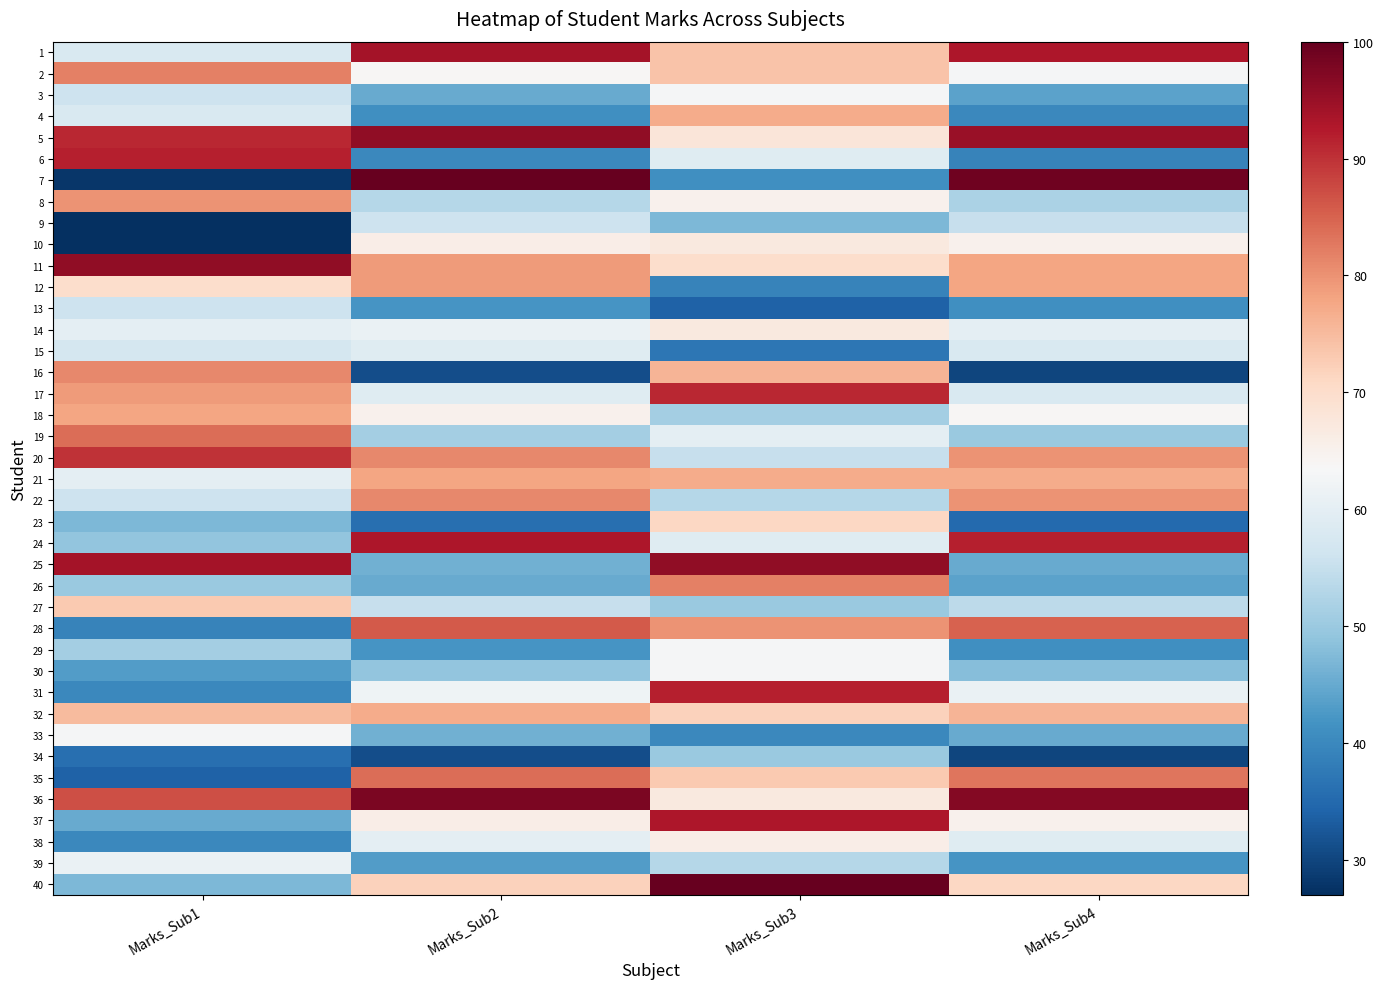

Reading left to right, list all the values displayed in this chart.

1: Marks_Sub1=58	Marks_Sub2=94	Marks_Sub3=74	Marks_Sub4=93
2: Marks_Sub1=82	Marks_Sub2=64	Marks_Sub3=74	Marks_Sub4=63
3: Marks_Sub1=56	Marks_Sub2=45	Marks_Sub3=63	Marks_Sub4=44
4: Marks_Sub1=58	Marks_Sub2=41	Marks_Sub3=77	Marks_Sub4=40
5: Marks_Sub1=91	Marks_Sub2=96	Marks_Sub3=68	Marks_Sub4=95
6: Marks_Sub1=92	Marks_Sub2=40	Marks_Sub3=59	Marks_Sub4=39
7: Marks_Sub1=28	Marks_Sub2=100	Marks_Sub3=41	Marks_Sub4=99
8: Marks_Sub1=80	Marks_Sub2=53	Marks_Sub3=65	Marks_Sub4=52
9: Marks_Sub1=27	Marks_Sub2=56	Marks_Sub3=47	Marks_Sub4=55
10: Marks_Sub1=27	Marks_Sub2=66	Marks_Sub3=67	Marks_Sub4=65
11: Marks_Sub1=96	Marks_Sub2=79	Marks_Sub3=70	Marks_Sub4=78
12: Marks_Sub1=70	Marks_Sub2=79	Marks_Sub3=39	Marks_Sub4=78
13: Marks_Sub1=56	Marks_Sub2=42	Marks_Sub3=34	Marks_Sub4=41
14: Marks_Sub1=60	Marks_Sub2=61	Marks_Sub3=67	Marks_Sub4=60
15: Marks_Sub1=57	Marks_Sub2=59	Marks_Sub3=37	Marks_Sub4=58
16: Marks_Sub1=81	Marks_Sub2=31	Marks_Sub3=76	Marks_Sub4=30
17: Marks_Sub1=79	Marks_Sub2=59	Marks_Sub3=91	Marks_Sub4=58
18: Marks_Sub1=78	Marks_Sub2=65	Marks_Sub3=51	Marks_Sub4=64
19: Marks_Sub1=84	Marks_Sub2=51	Marks_Sub3=60	Marks_Sub4=50
20: Marks_Sub1=90	Marks_Sub2=81	Marks_Sub3=55	Marks_Sub4=80
21: Marks_Sub1=60	Marks_Sub2=78	Marks_Sub3=77	Marks_Sub4=77
22: Marks_Sub1=56	Marks_Sub2=81	Marks_Sub3=53	Marks_Sub4=80
23: Marks_Sub1=47	Marks_Sub2=36	Marks_Sub3=71	Marks_Sub4=35
24: Marks_Sub1=49	Marks_Sub2=93	Marks_Sub3=59	Marks_Sub4=92
25: Marks_Sub1=94	Marks_Sub2=46	Marks_Sub3=96	Marks_Sub4=45
26: Marks_Sub1=50	Marks_Sub2=45	Marks_Sub3=82	Marks_Sub4=44
27: Marks_Sub1=73	Marks_Sub2=55	Marks_Sub3=50	Marks_Sub4=54
28: Marks_Sub1=39	Marks_Sub2=86	Marks_Sub3=80	Marks_Sub4=85
29: Marks_Sub1=51	Marks_Sub2=42	Marks_Sub3=63	Marks_Sub4=41
30: Marks_Sub1=43	Marks_Sub2=49	Marks_Sub3=63	Marks_Sub4=48
31: Marks_Sub1=40	Marks_Sub2=62	Marks_Sub3=92	Marks_Sub4=61
32: Marks_Sub1=75	Marks_Sub2=77	Marks_Sub3=72	Marks_Sub4=76
33: Marks_Sub1=63	Marks_Sub2=46	Marks_Sub3=40	Marks_Sub4=45
34: Marks_Sub1=36	Marks_Sub2=31	Marks_Sub3=50	Marks_Sub4=30
35: Marks_Sub1=34	Marks_Sub2=84	Marks_Sub3=73	Marks_Sub4=83
36: Marks_Sub1=87	Marks_Sub2=98	Marks_Sub3=67	Marks_Sub4=97
37: Marks_Sub1=45	Marks_Sub2=66	Marks_Sub3=93	Marks_Sub4=65
38: Marks_Sub1=40	Marks_Sub2=60	Marks_Sub3=66	Marks_Sub4=59
39: Marks_Sub1=61	Marks_Sub2=43	Marks_Sub3=53	Marks_Sub4=42
40: Marks_Sub1=47	Marks_Sub2=72	Marks_Sub3=100	Marks_Sub4=71